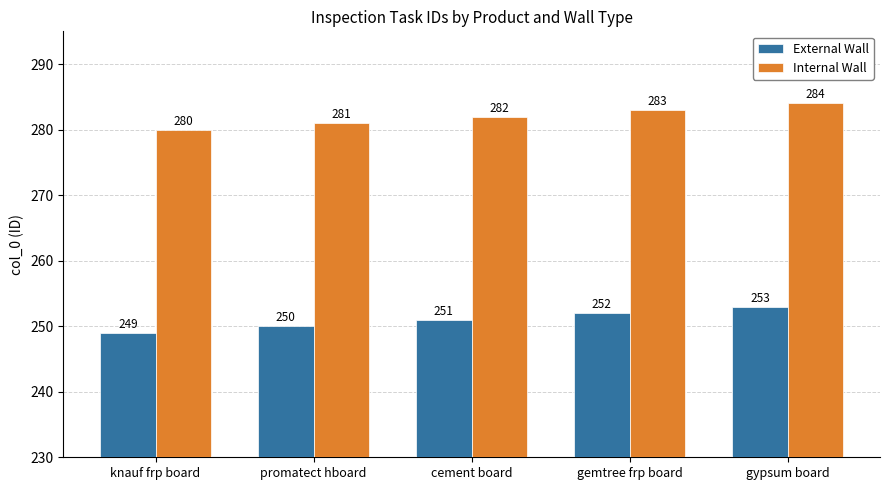

What is the label of the 1st bar from the left?

knauf frp board